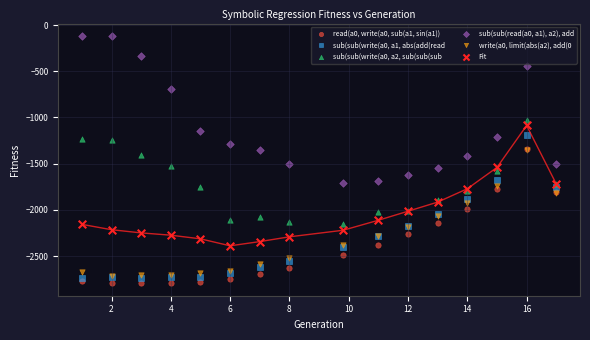

Which series reaches the minimum Y coordinate?

read(a0, write(a0, sub(a1, sin(a1))